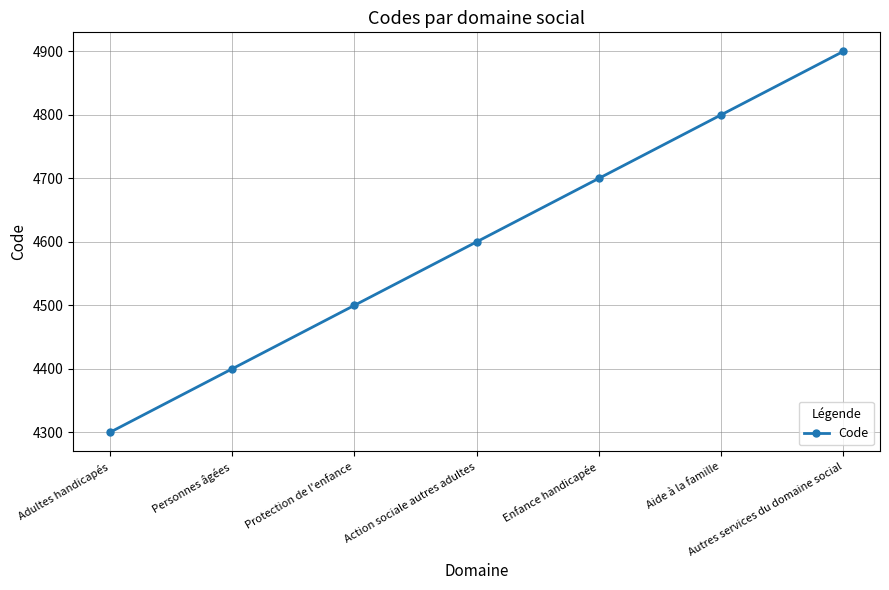

Rank the categories by value from highest to lowest.

Autres services du domaine social, Aide à la famille, Enfance handicapée, Action sociale autres adultes, Protection de l'enfance, Personnes âgées, Adultes handicapés